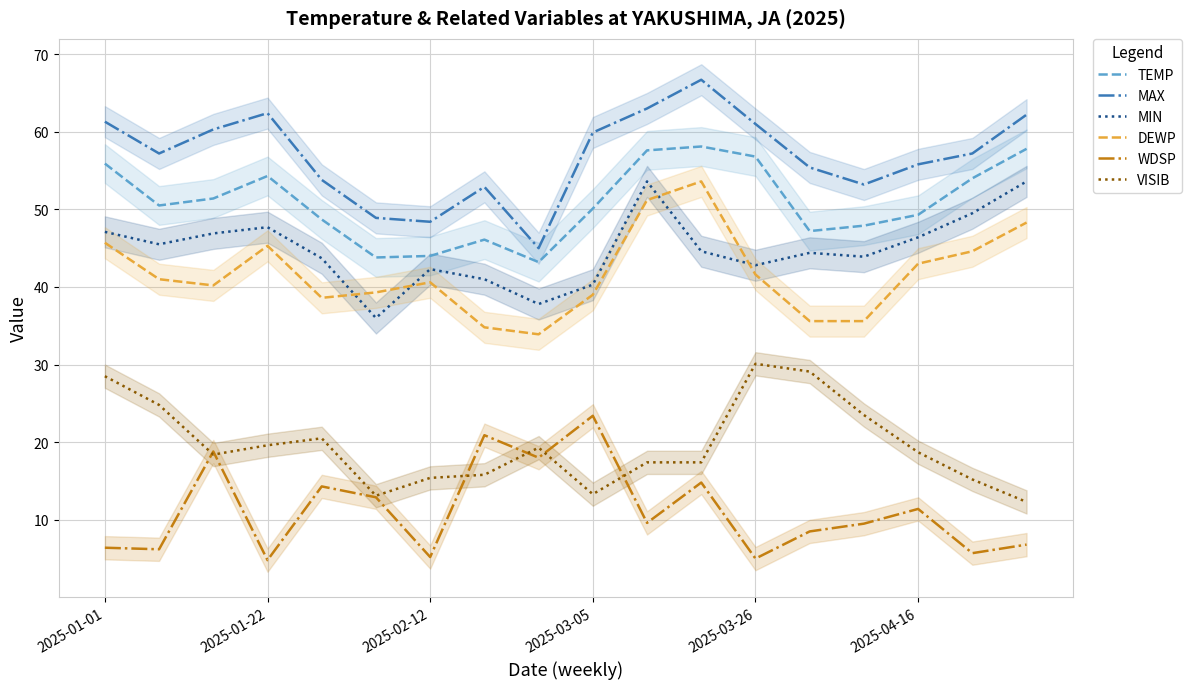

Is it true that MIN equals 47.7 at 2025-01-22?

True